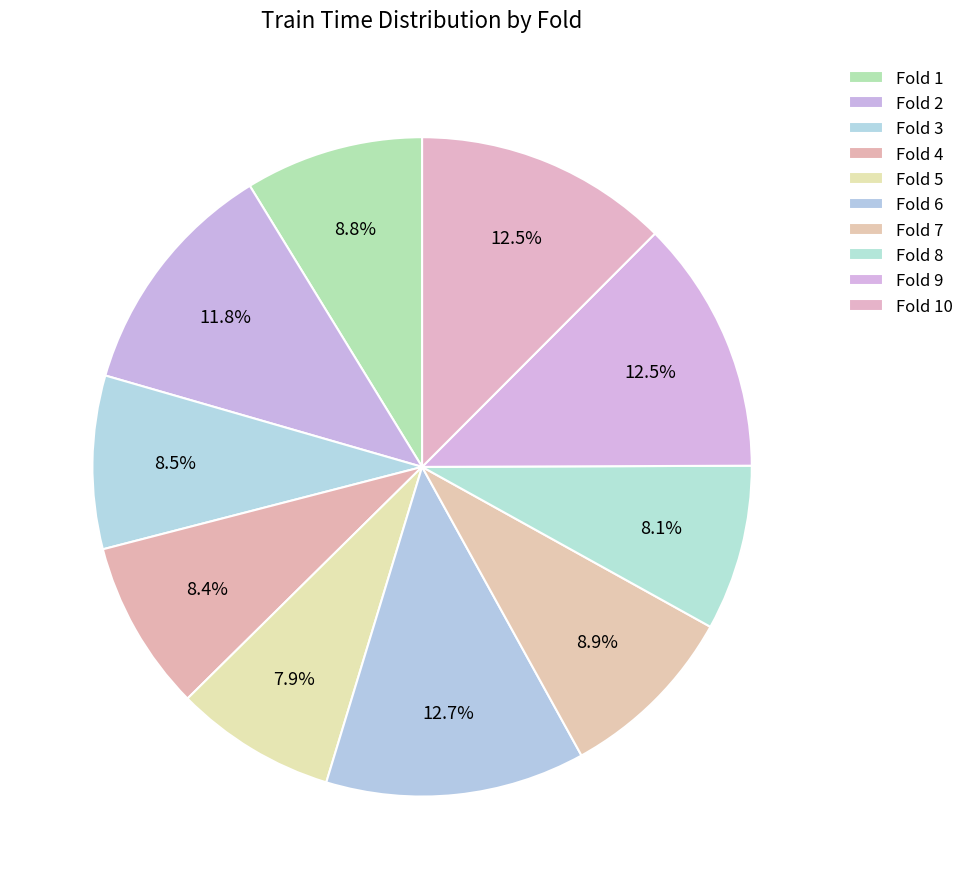

How many slices are in this pie chart?

10